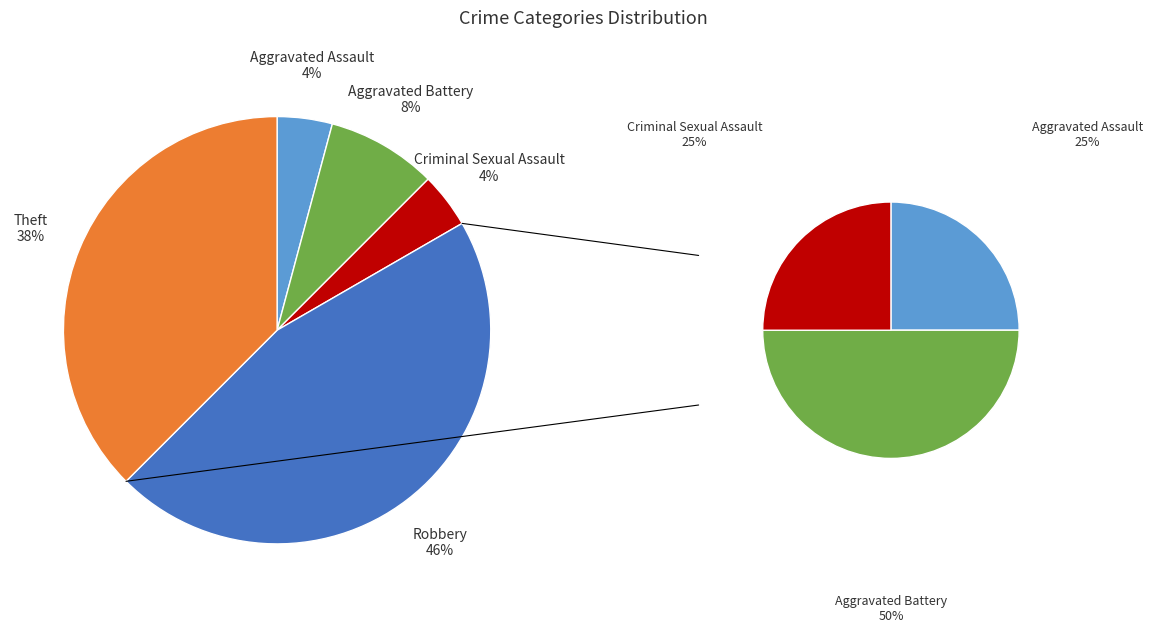

Rank the categories by value from highest to lowest.

Robbery, Theft, Aggravated Battery, Aggravated Assault, Criminal Sexual Assault